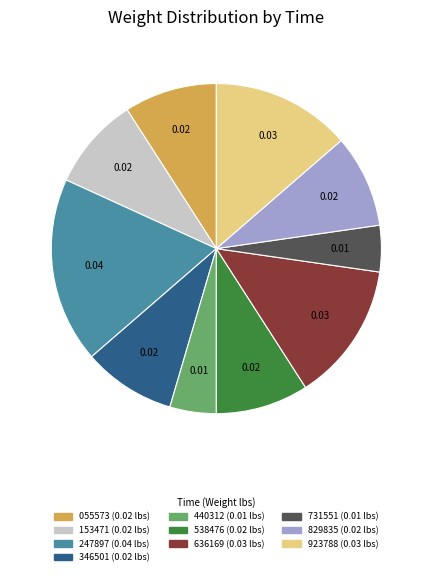

Does any single category account for the majority?

No